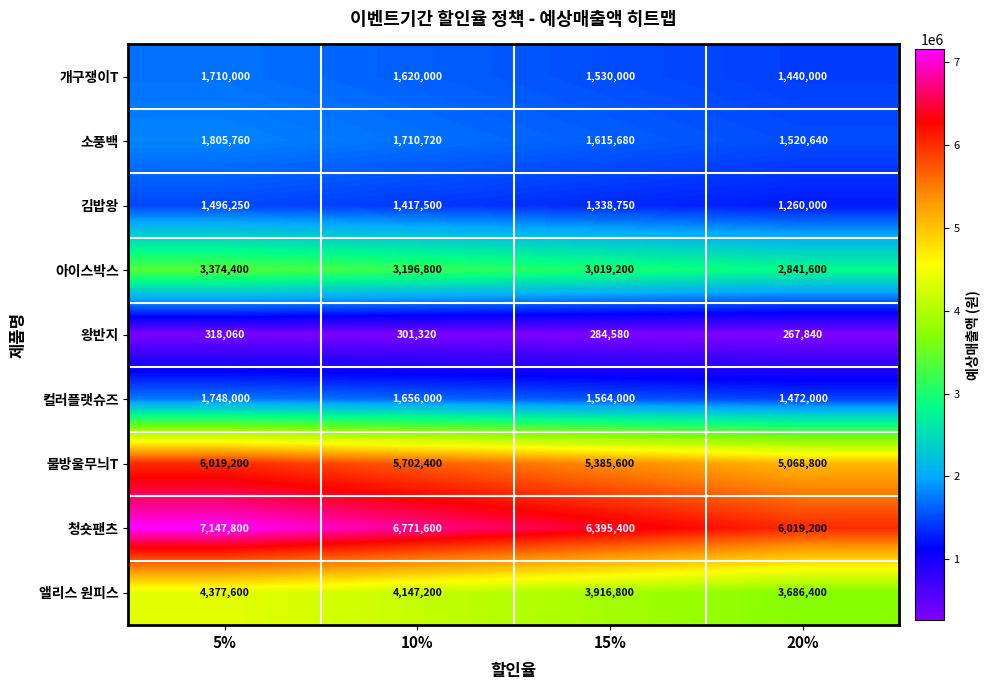

Is it true that 김밥왕 equals 1496250 at 5%?

True